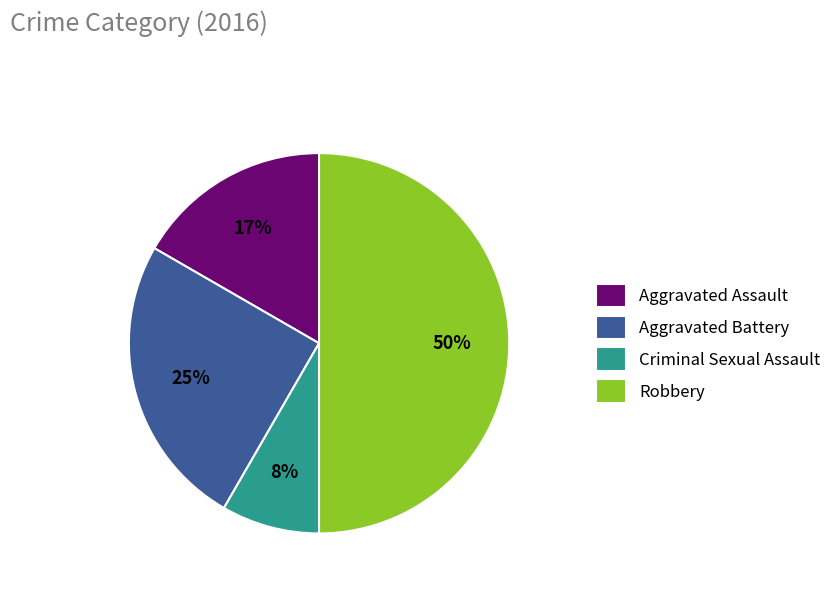

Rank the categories by value from lowest to highest.

Criminal Sexual Assault, Aggravated Assault, Aggravated Battery, Robbery